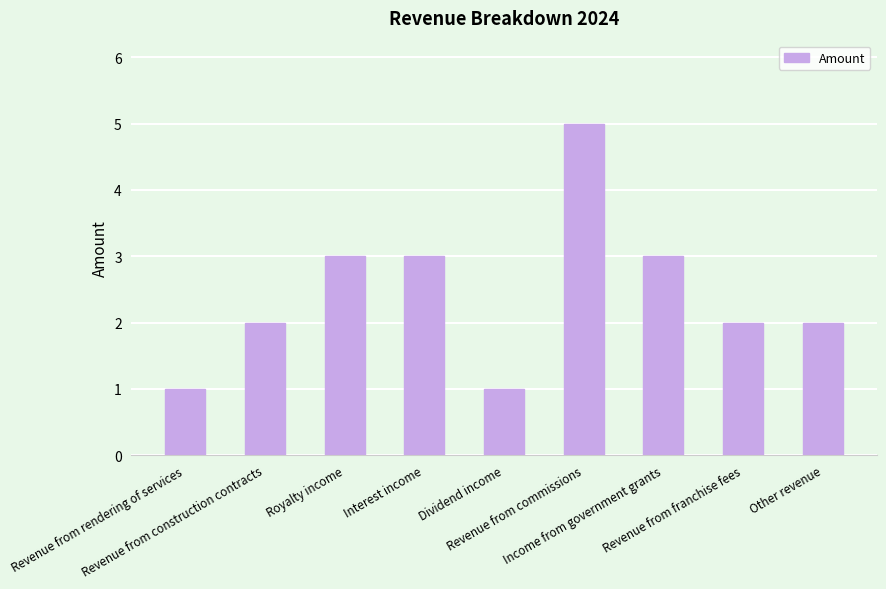

What is the difference between the second highest and minimum values?

2